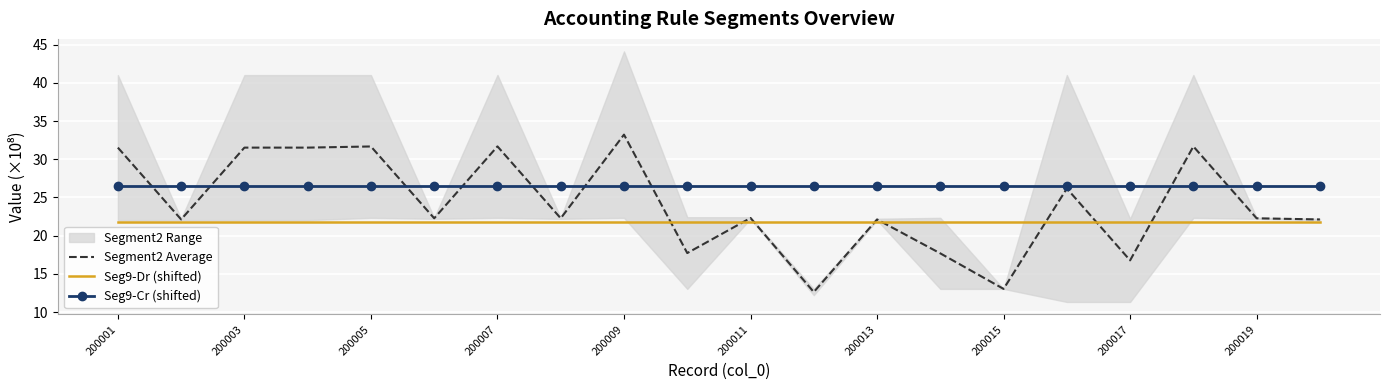

What is the sum of all Seg9-Dr (shifted) values?

434.5